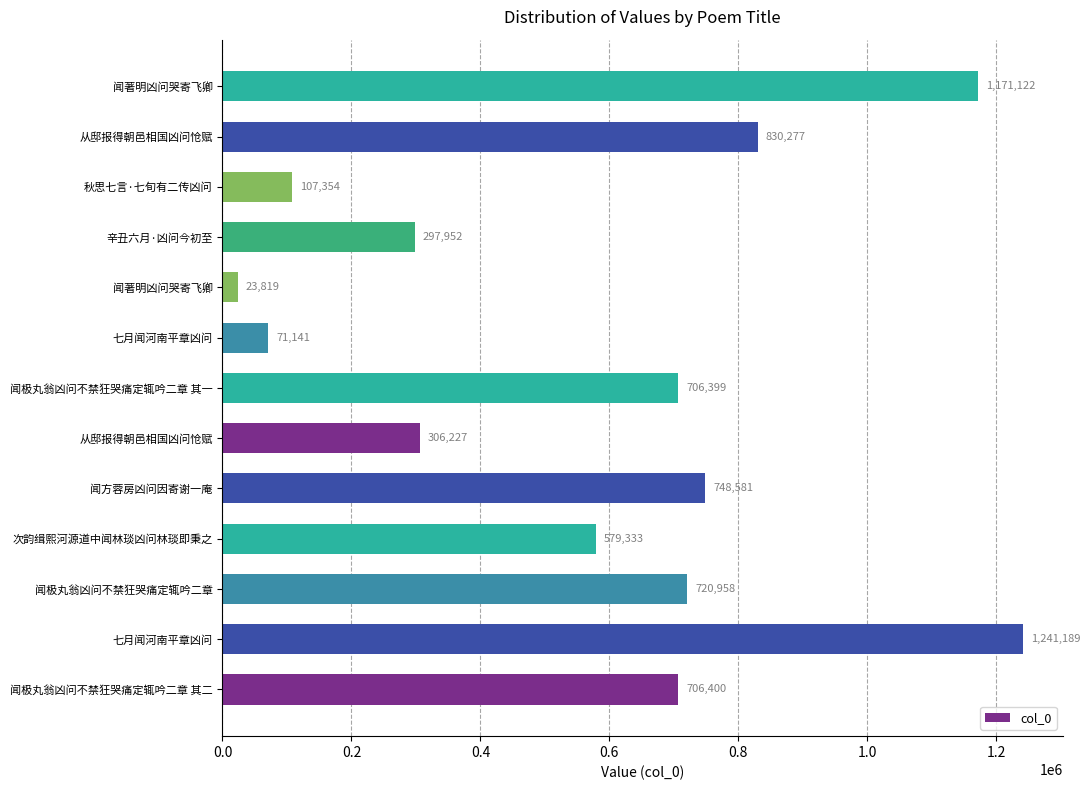

What is the minimum value shown in the chart?

23819